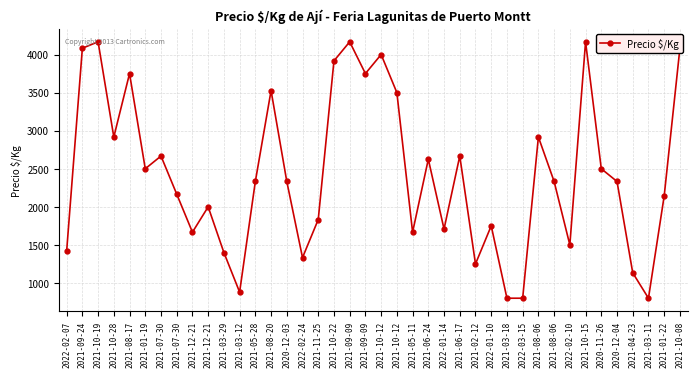

What is the difference between the values at 2021-10-08 and 2021-07-30?

1916